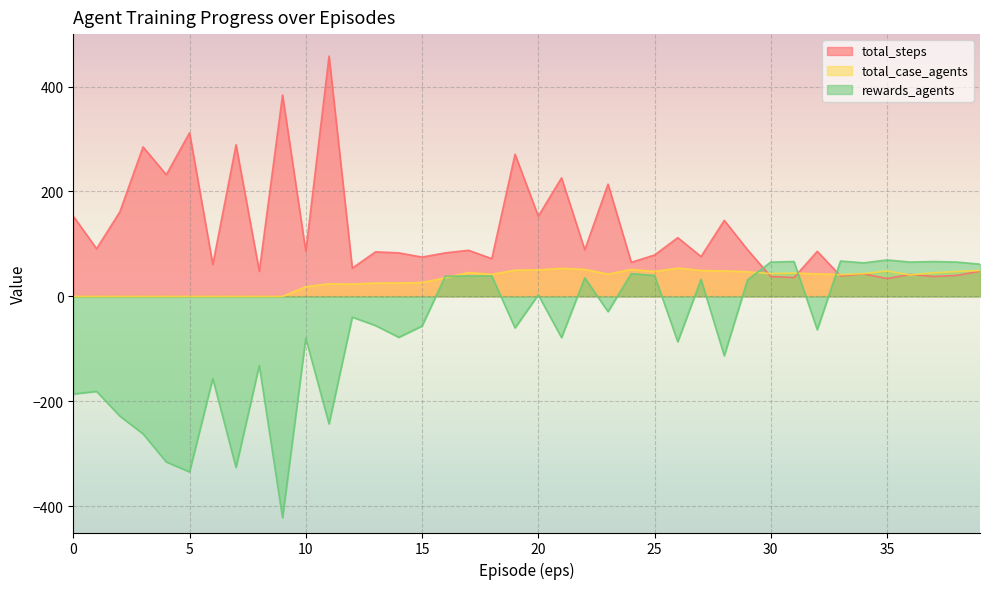

What is the difference between the highest and lowest values at 14?

161.0